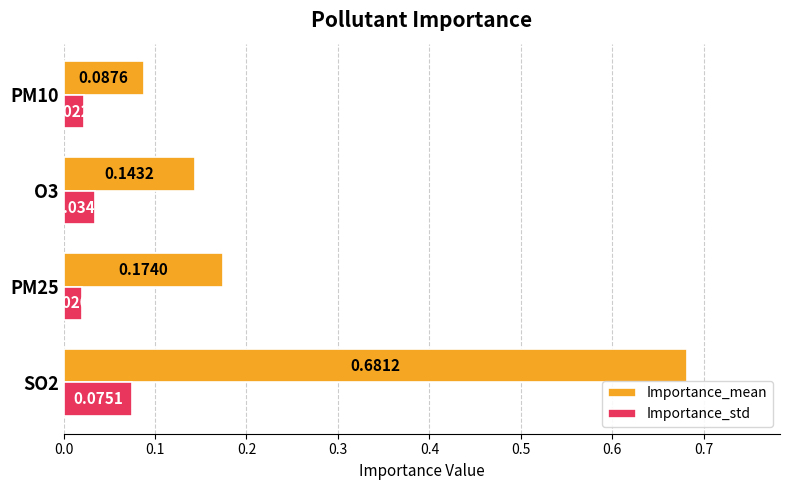

Between SO2 and PM10, which series saw the biggest shift?

Importance_mean